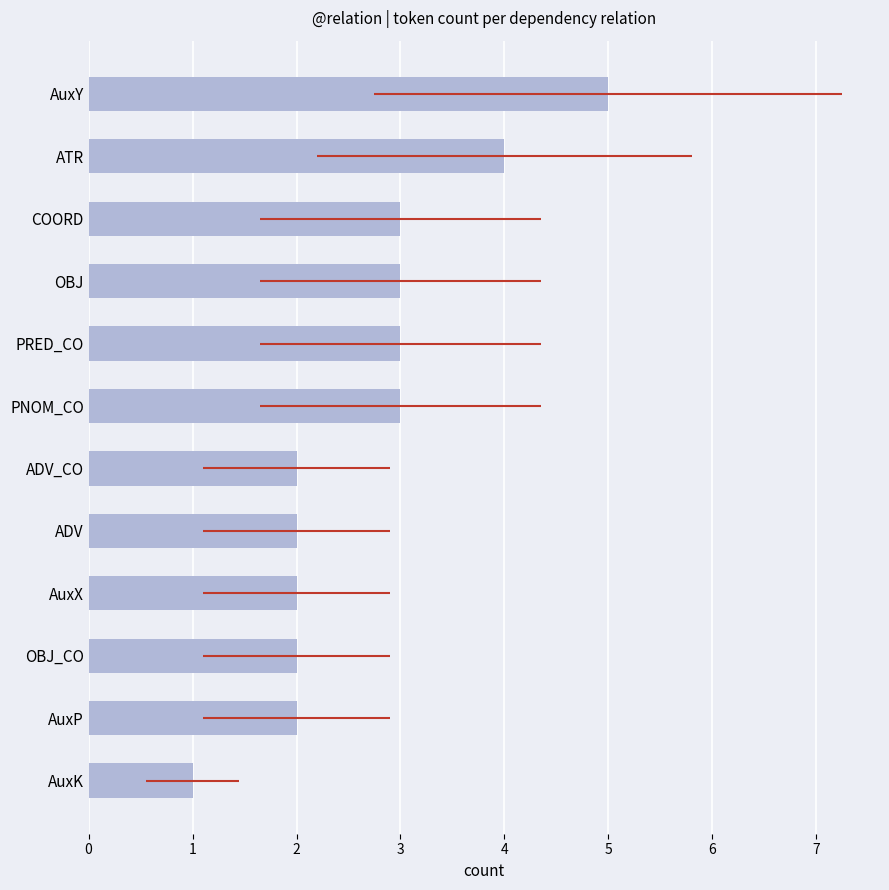

What is the minimum value shown in the chart?

1